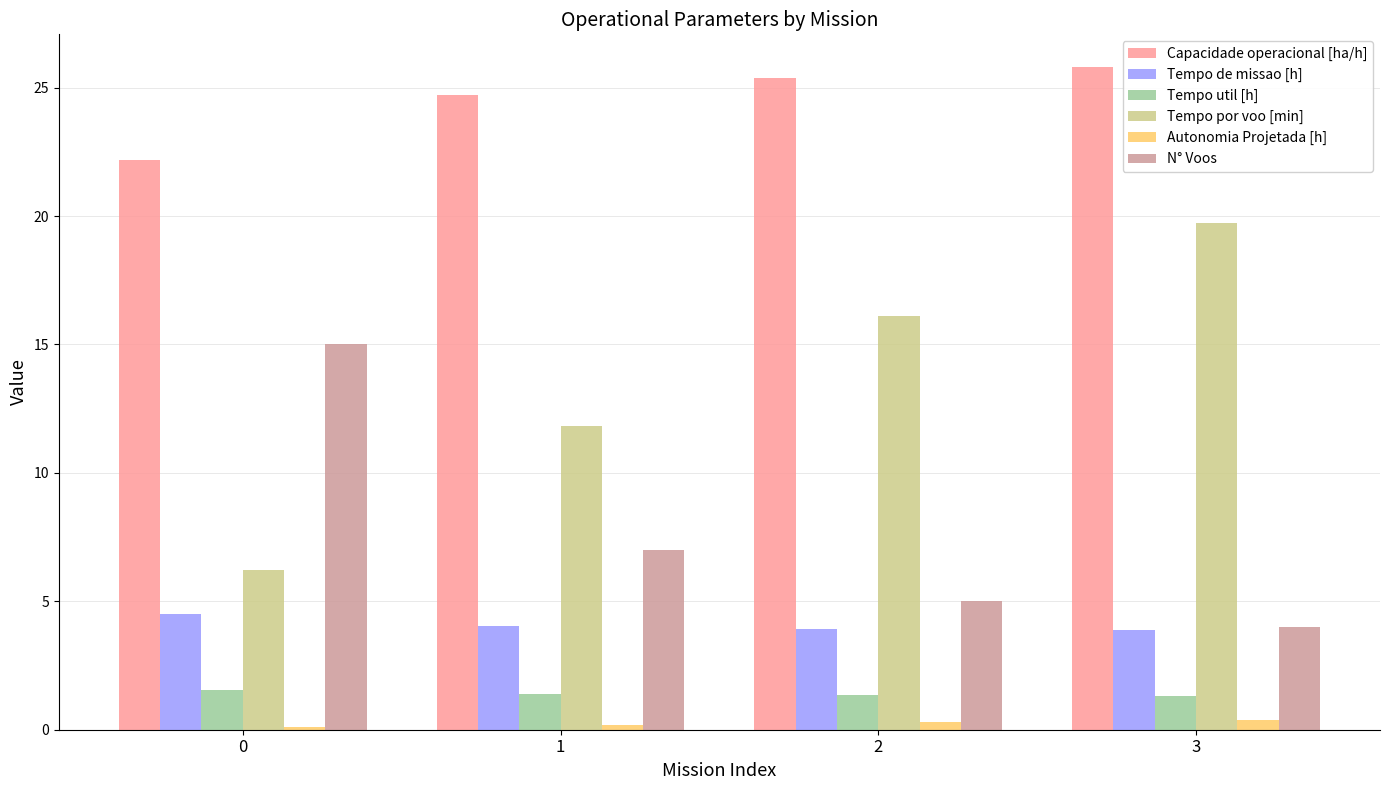

What is the lowest value of the Autonomia Projetada [h] series?

0.1